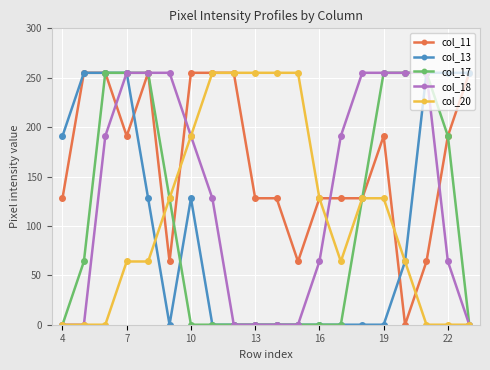

True or false: col_18 and col_11 intersect in this chart.

True